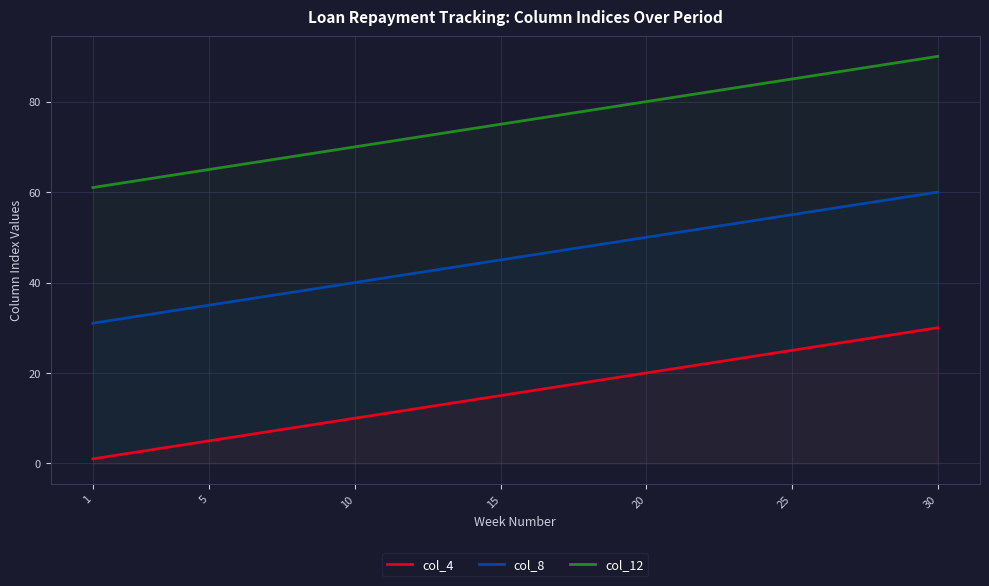

True or false: col_4 and col_12 cross at least once.

False